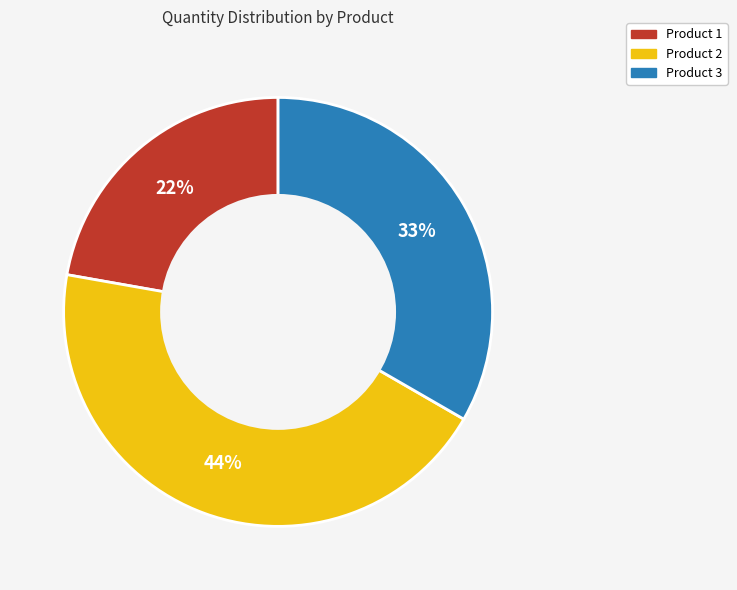

To the nearest percent, what portion does Product 2 represent?

44%